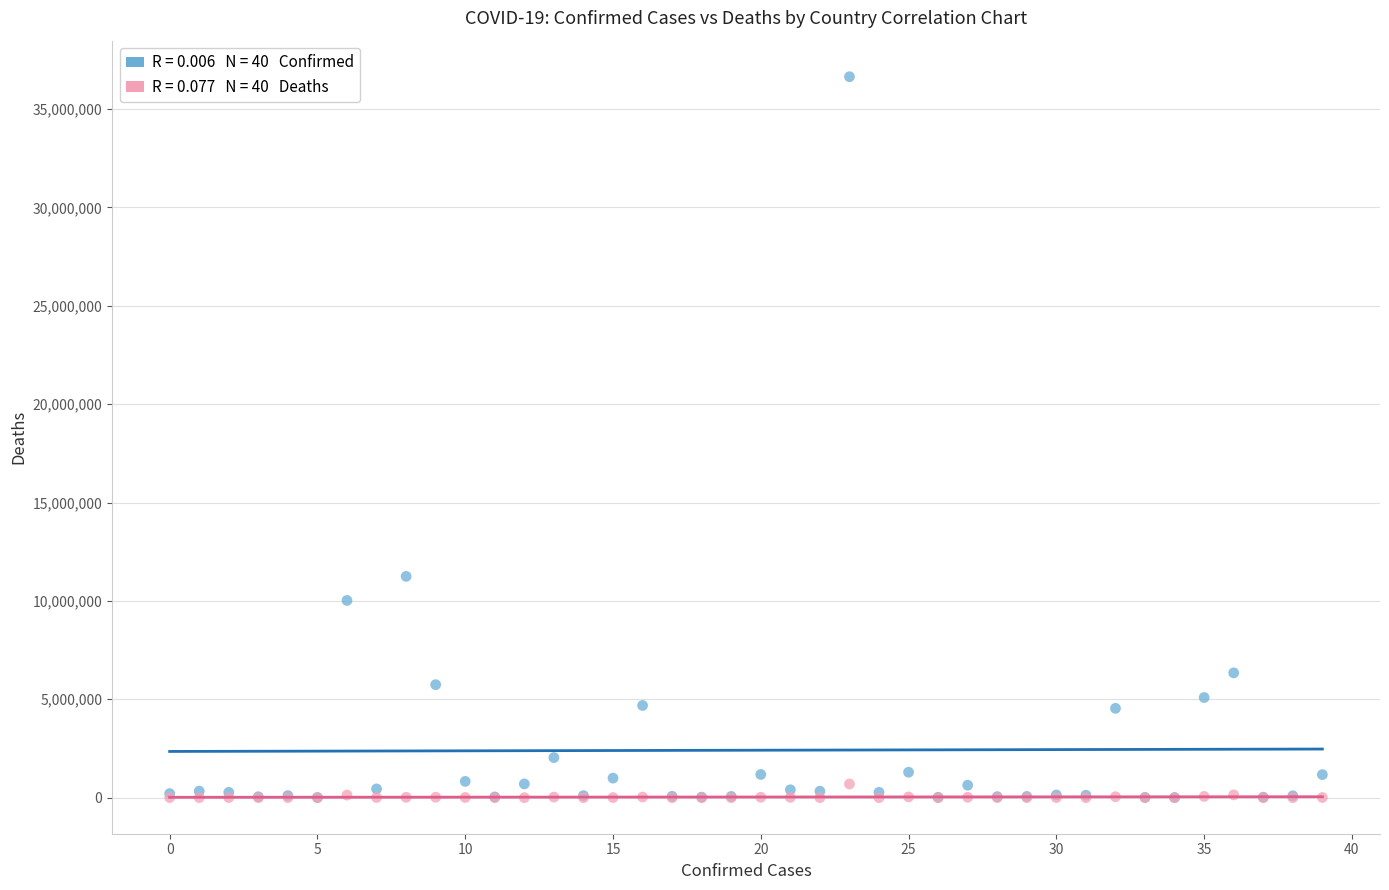

Across all series, what Y value is closest to 18320404?

11247412